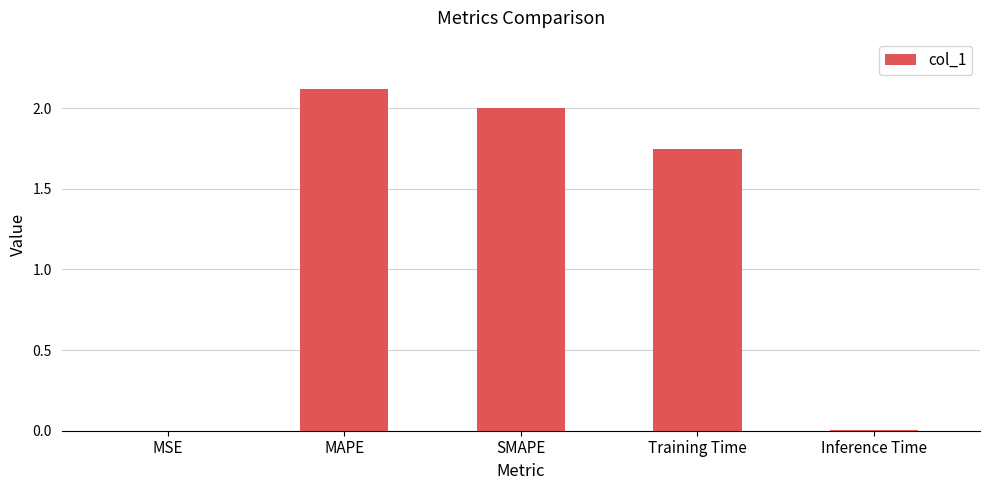

Are the bars horizontal?

No